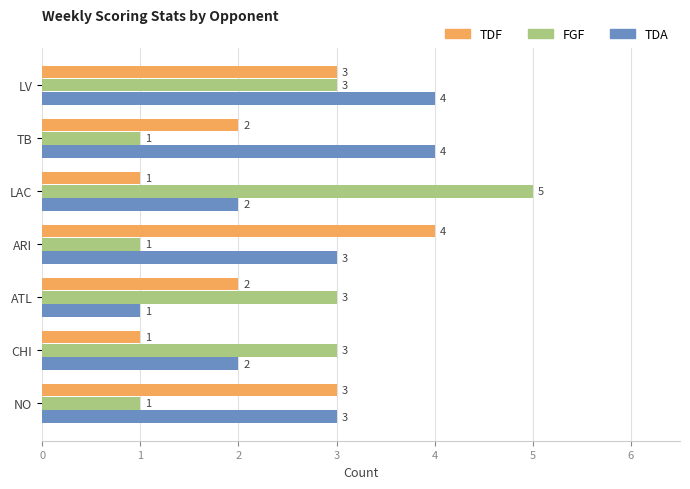

What is the difference between the second highest and minimum values in the TDA series?

3